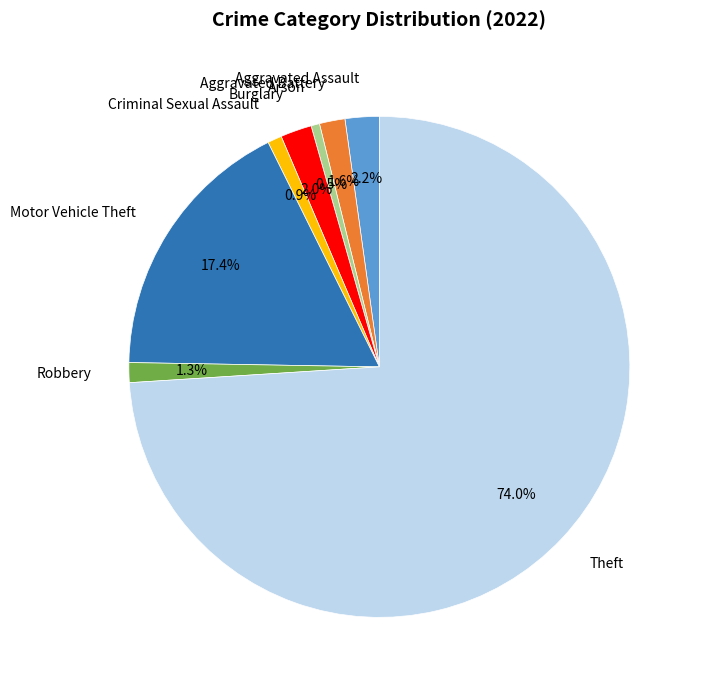

Which slice is the largest?

Theft